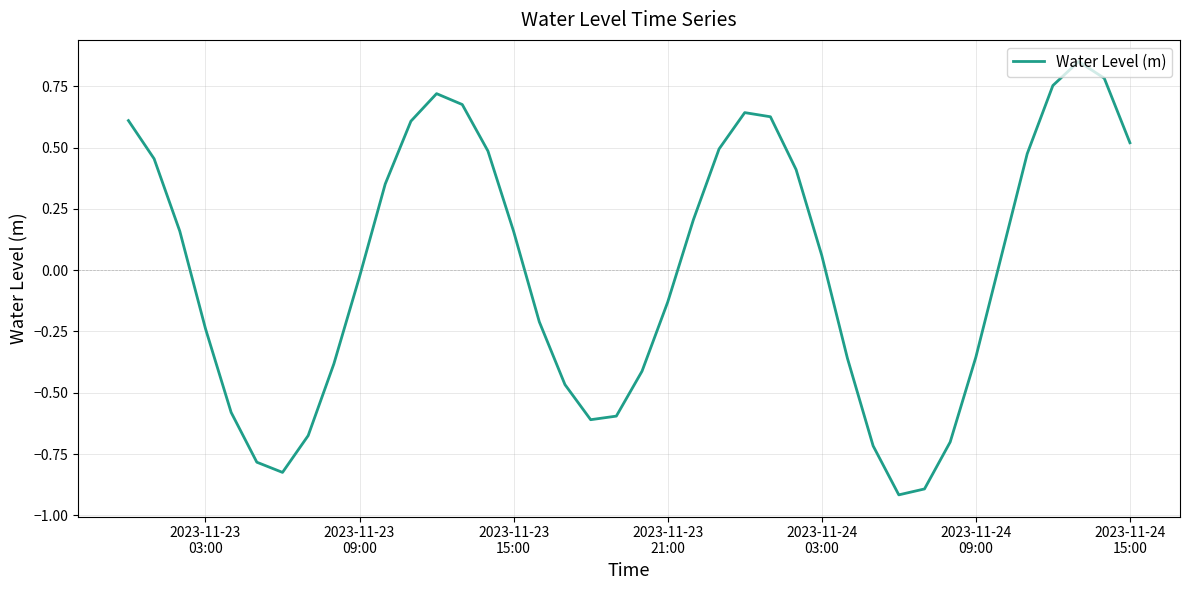

What is the smallest value displayed?

-0.9